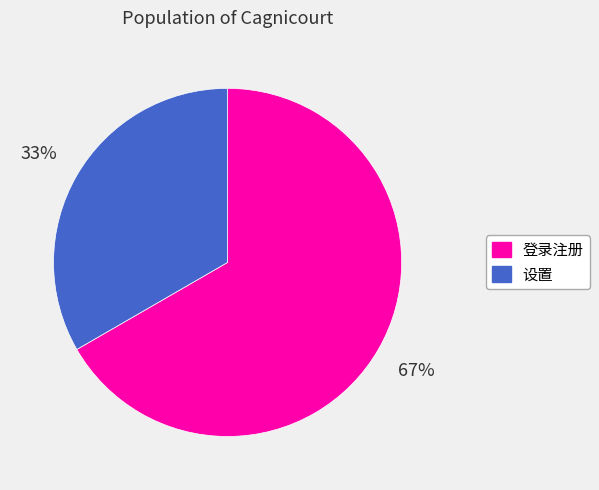

Does 设置 represent more than half of the total?

No